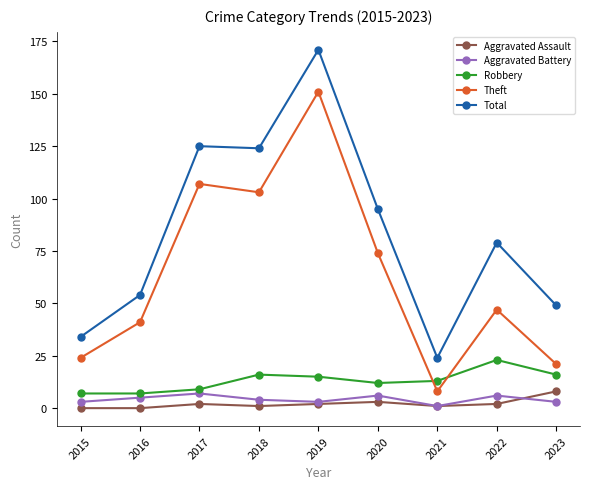

What is the sum of all Aggravated Battery values?

38